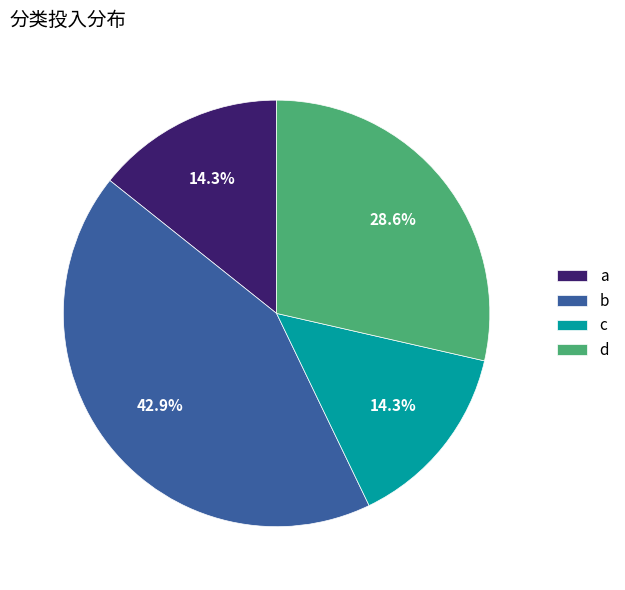

Does any single category account for the majority?

No